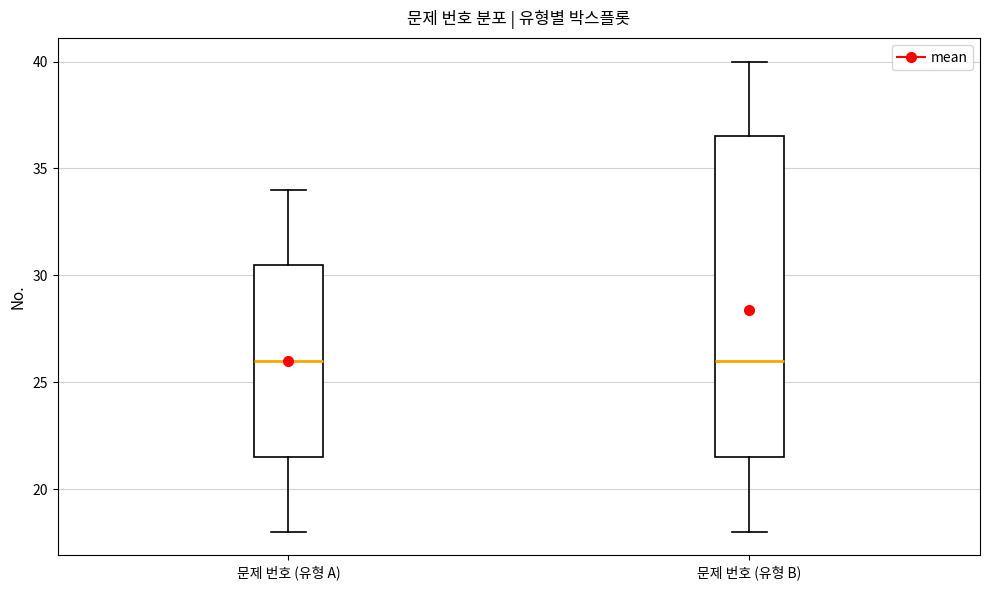

Which box is the tallest, from its lower edge to its upper edge?

문제 번호 (유형 B)